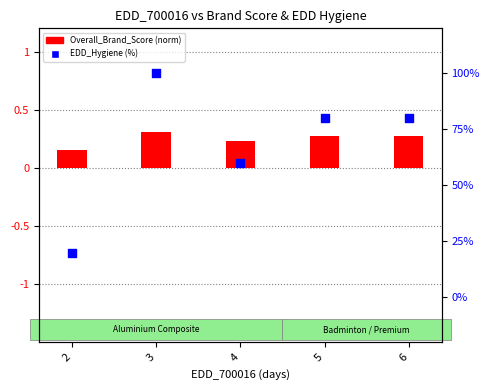

Is the value of Overall_Brand_Score (norm) at 3 greater than the value of EDD_Hygiene (%) at 6?

No